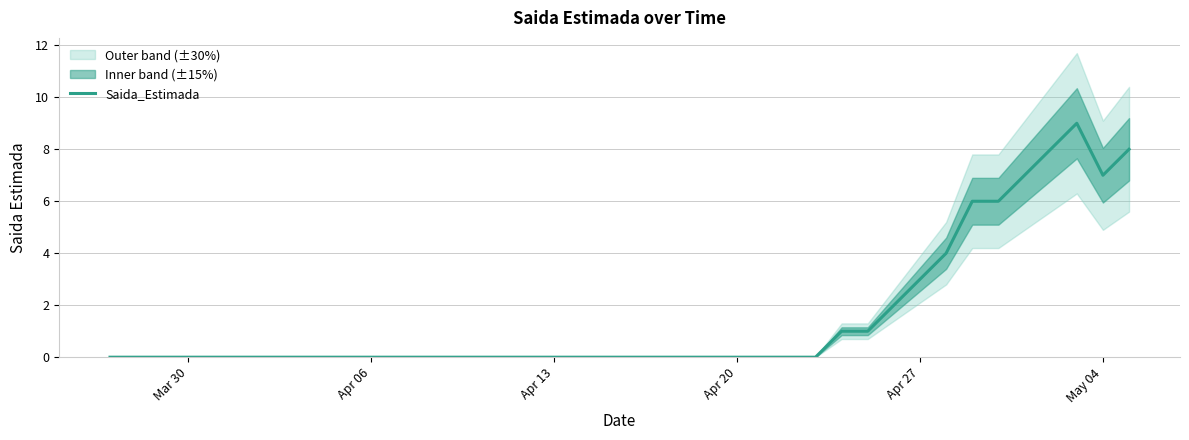

The value of Saida_Estimada at Apr 27 is 5. True or false?

False